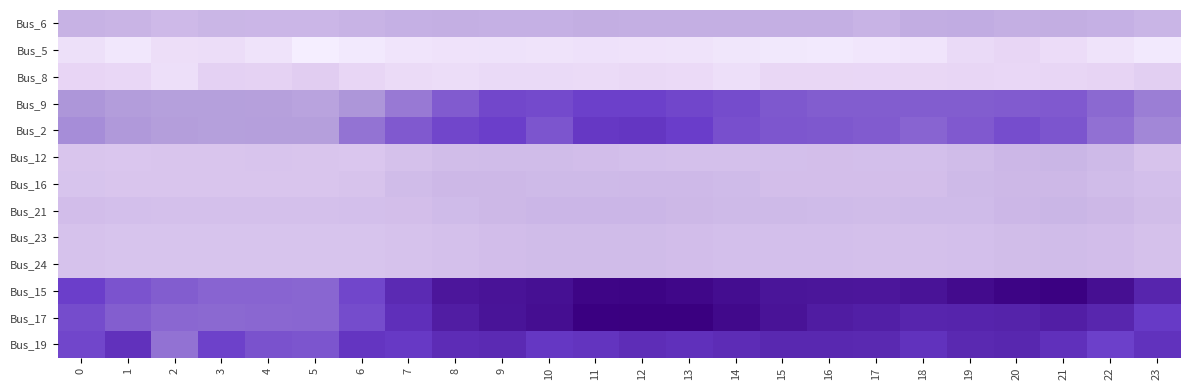

At which category is the sum across all series the highest?

12